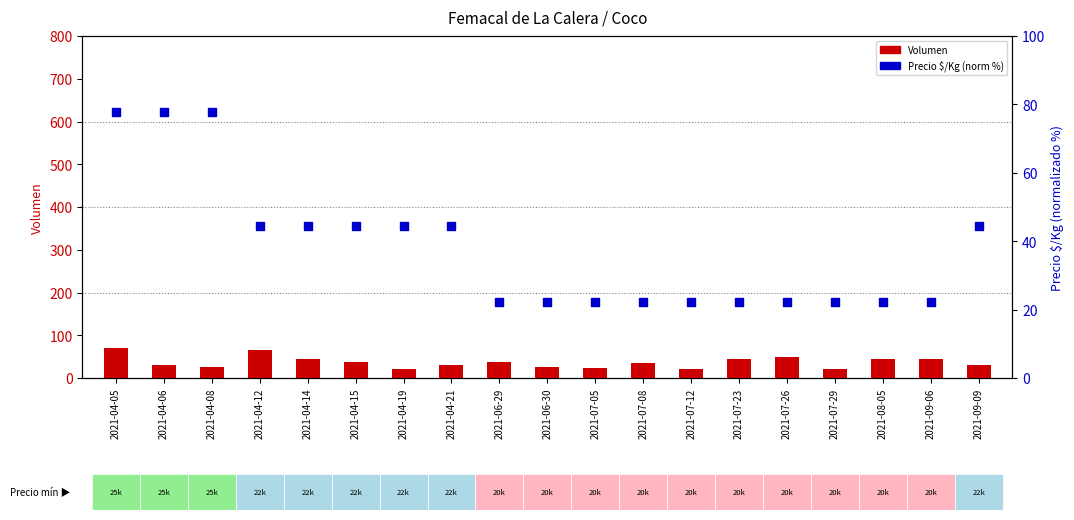

Which series has the largest total across all categories?

Precio $/Kg (norm)